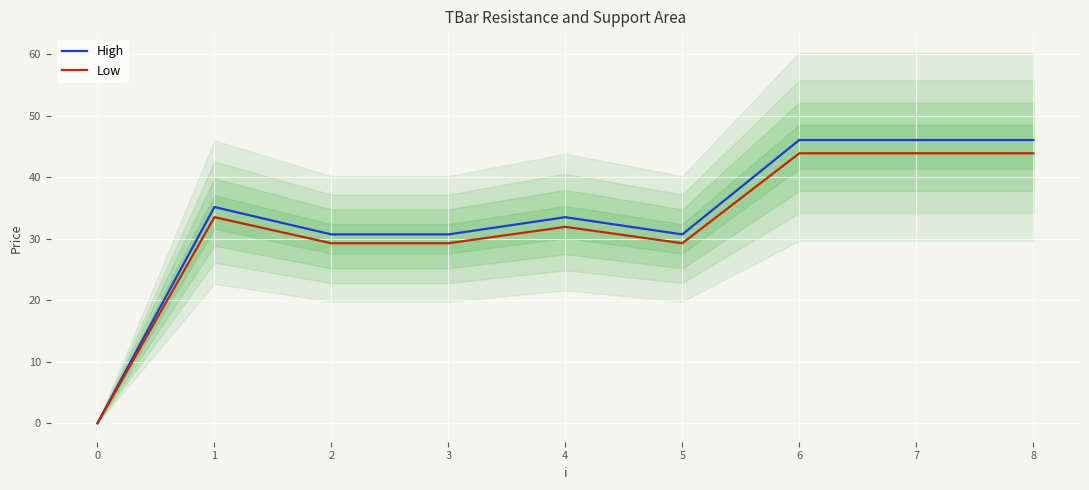

In Low, how many points are lower than both neighbors (excluding endpoints)?

1